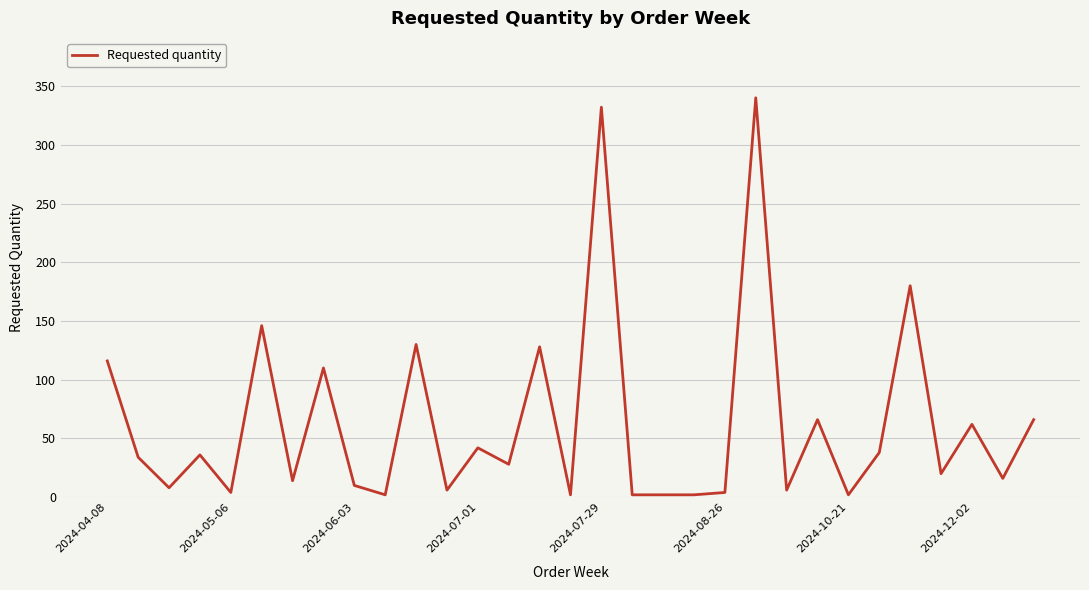

Reading right to left, list all the values displayed in this chart.

66	16	62	20	180	38	2	66	6	340	4	2	2	2	332	2	128	28	42	6	130	2	10	110	14	146	4	36	8	34	116